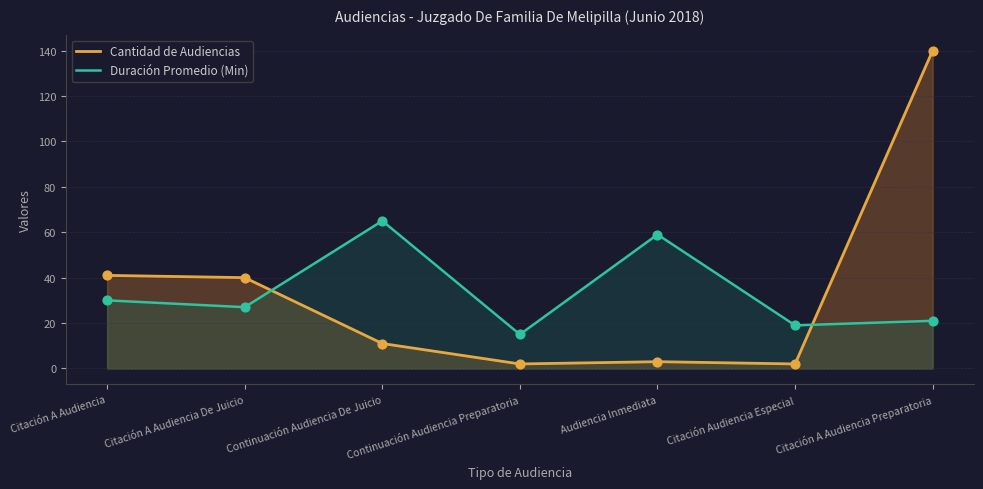

Which series has the widest spread of Y values?

Cantidad de Audiencias